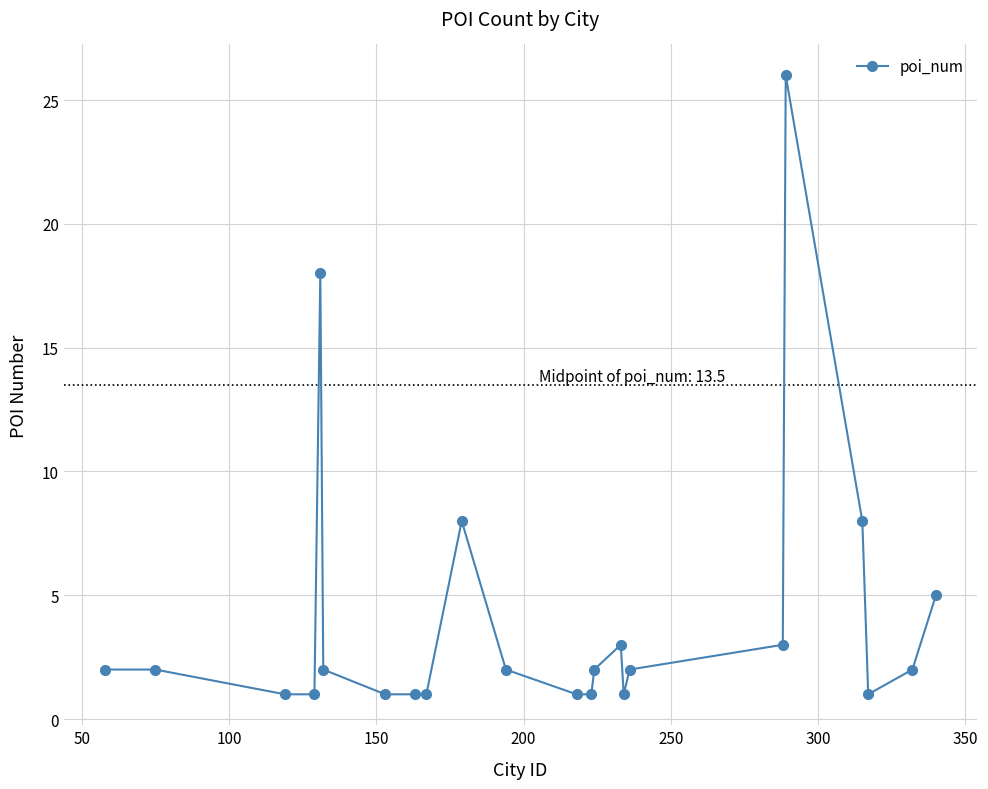

What is the value of the 4th point from the left?

1